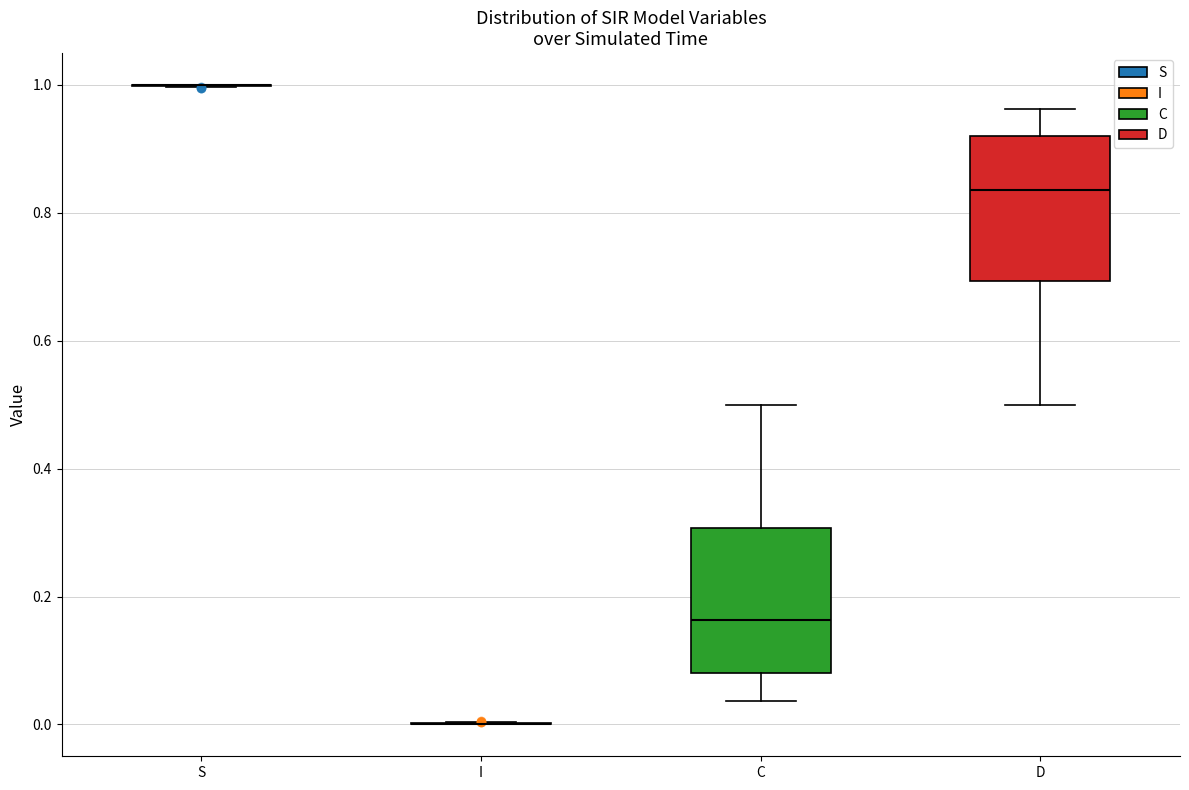

Where is the lower edge of the box for C on the y-axis? The values are not printed on the chart, so give them approximately, as read against the axis.

0.08